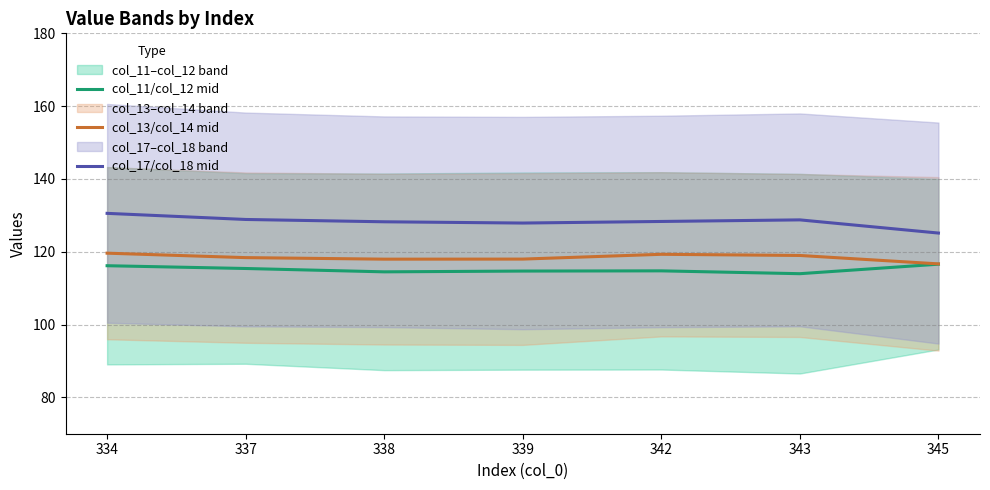

How many interior local valleys does the col_11/col_12 mid series have?

2